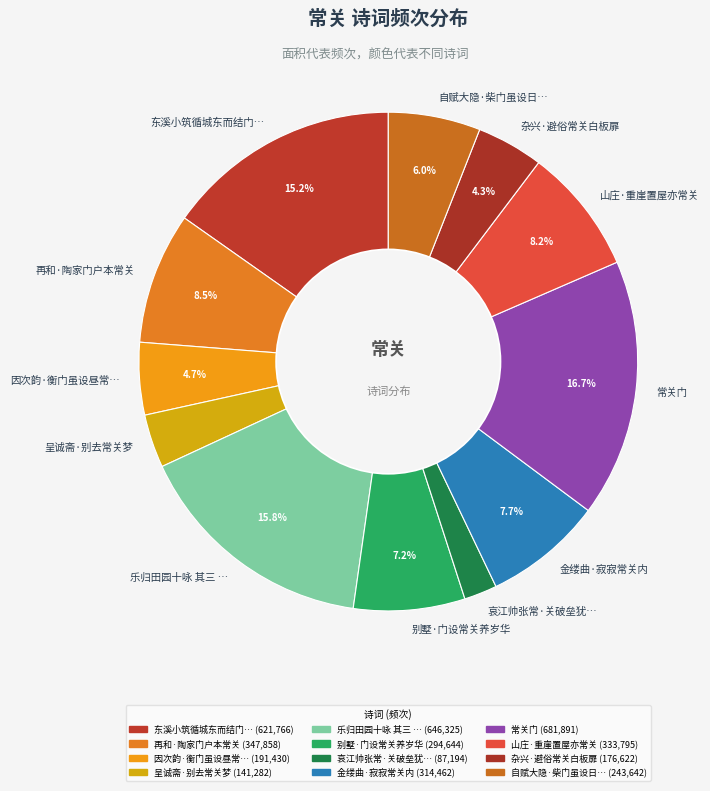

Does 乐归田园十咏 其三 … account for over 50% of the chart?

No